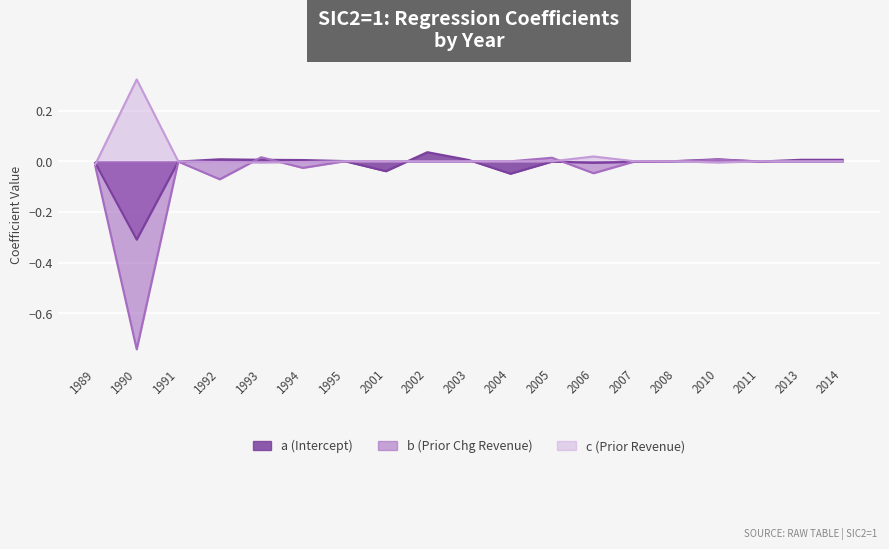

Which has a higher value, 2011 or 2001?

2011